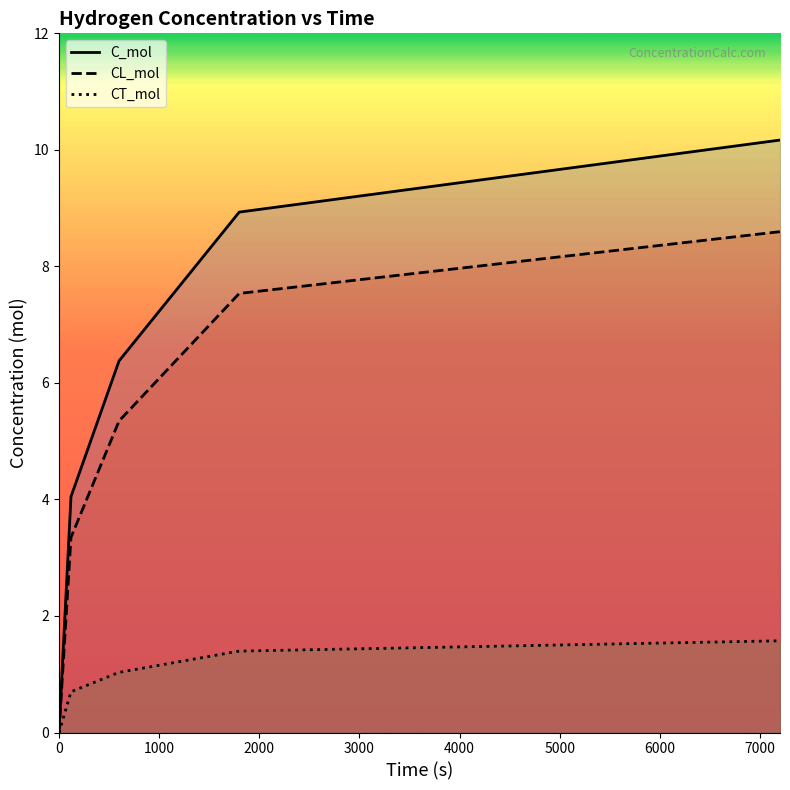

The C_mol series shows 4.4 at 600. True or false?

False